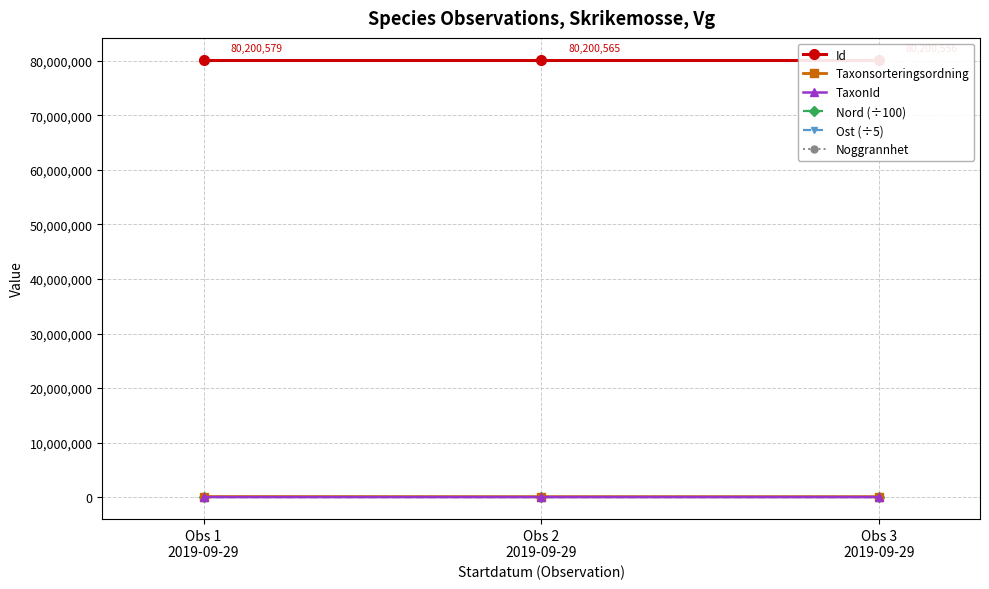

Which has a higher value, Obs 1
2019-09-29 or Obs 2
2019-09-29?

Obs 1
2019-09-29